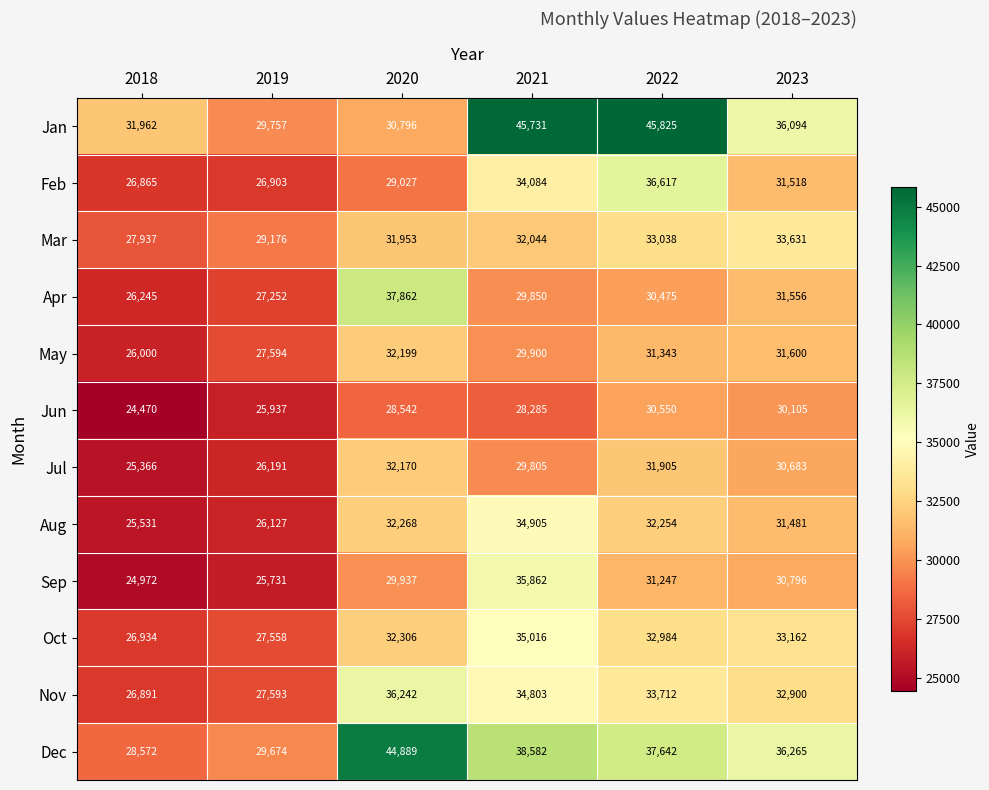

List the series in order of their peak value, highest first.

Jan, Dec, Apr, Feb, Nov, Sep, Oct, Aug, Mar, May, Jul, Jun